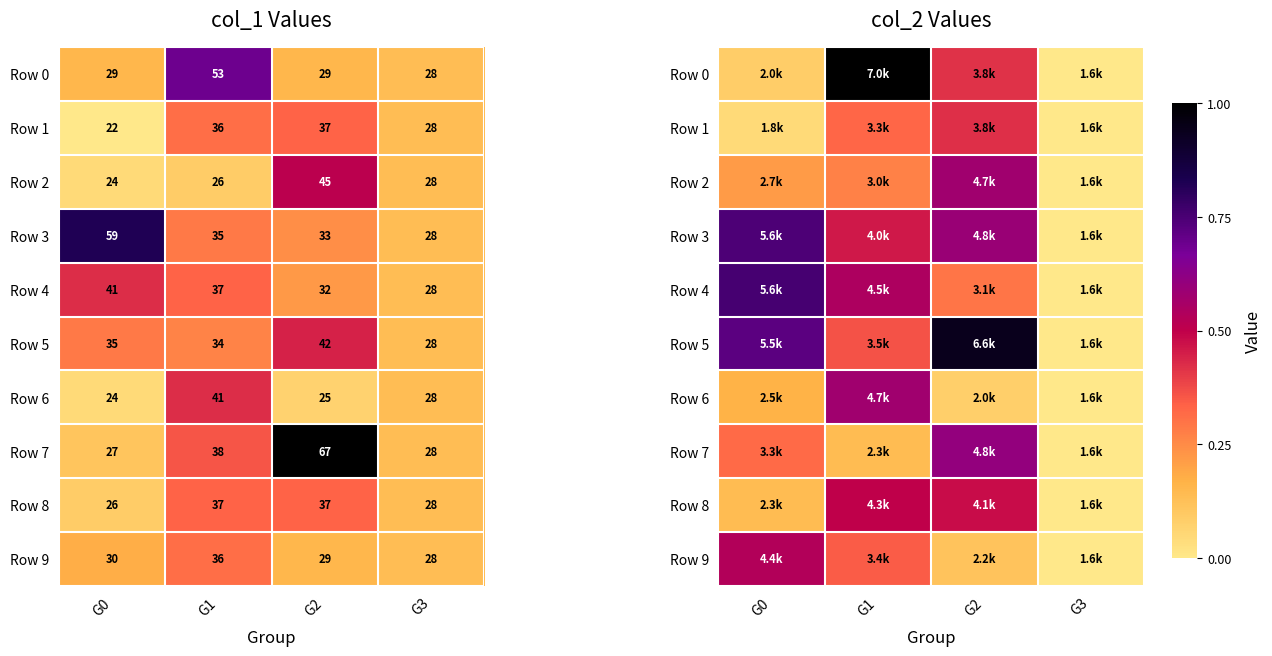

Which series changed the most between G0 and G1?

Row 0